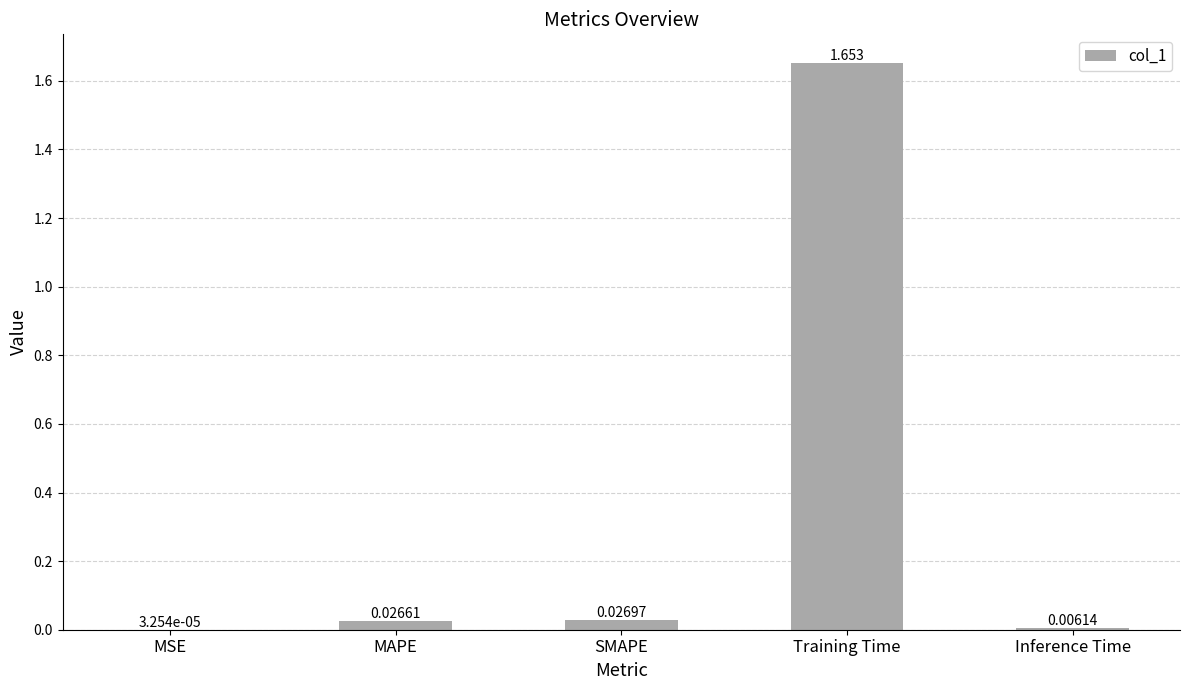

Where is the data nearest to the value 0?

MSE